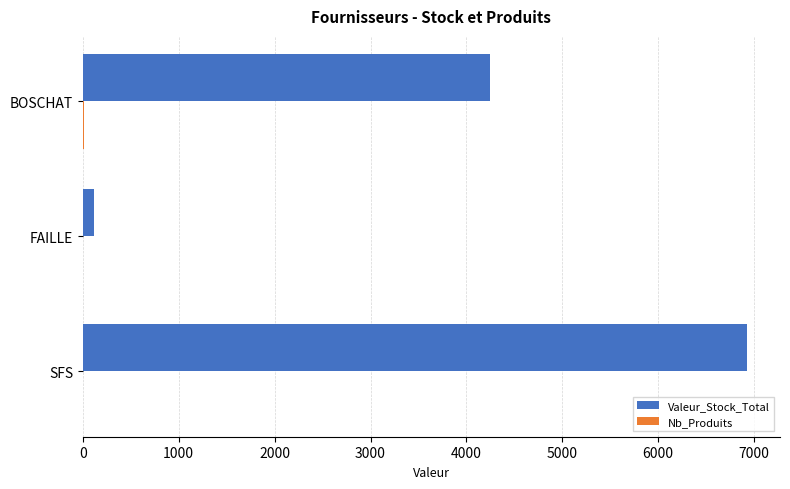

At which category is the sum across all series the highest?

SFS